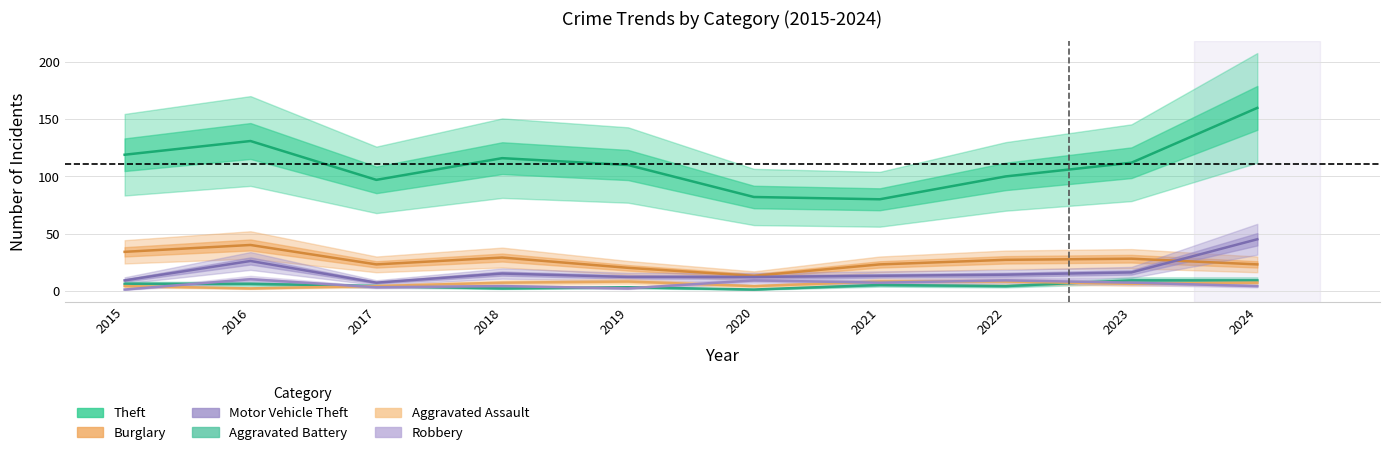

How many distinct data groups are displayed?

6